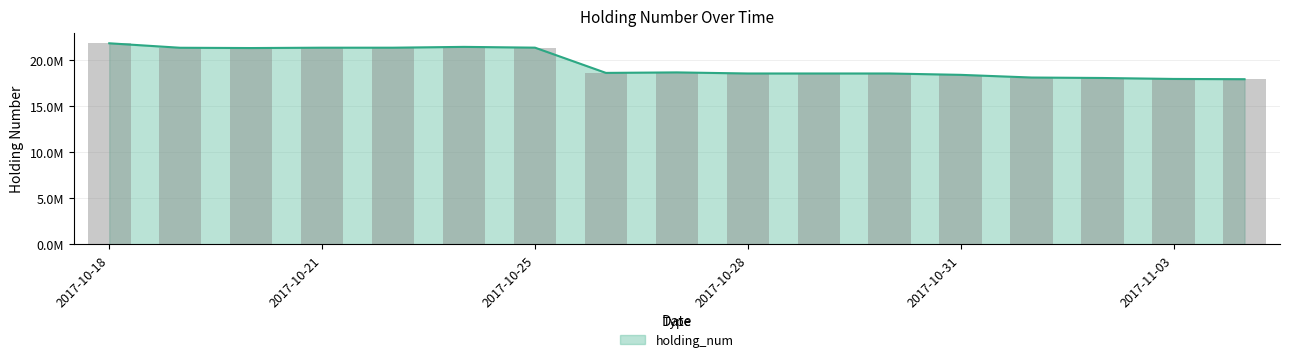

How many categories are shown in the chart?

17